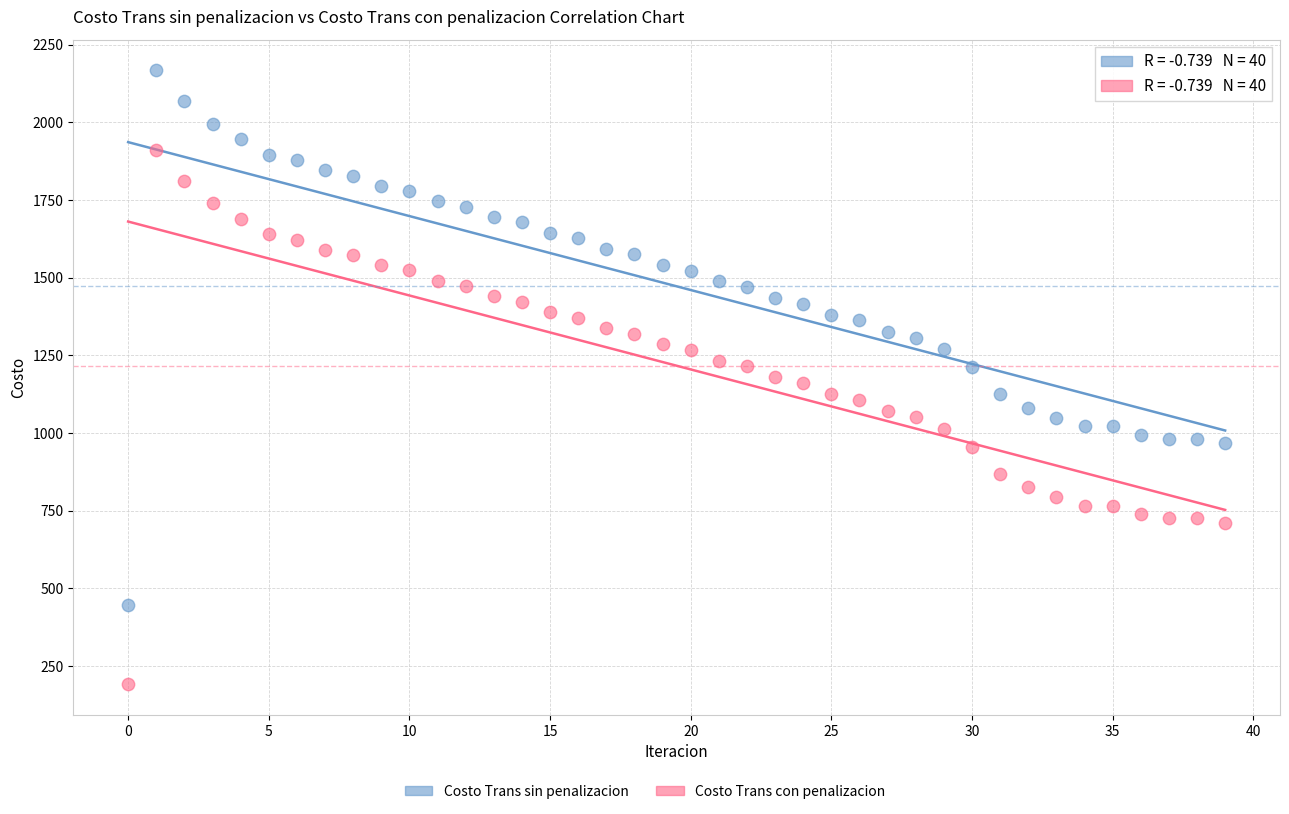

Which series reaches the maximum Y coordinate?

Costo Trans sin penalizacion